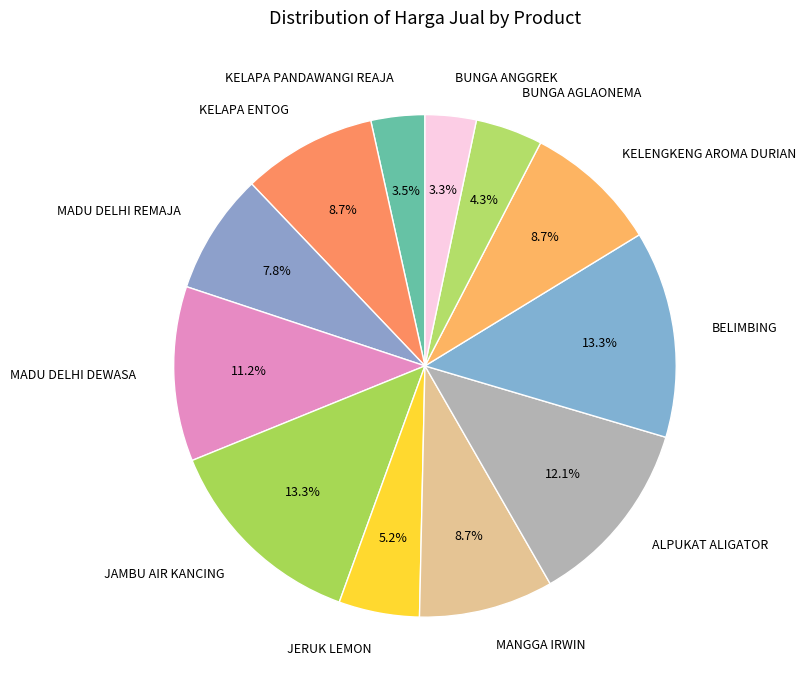

What is the ratio of the value at KELENGKENG AROMA DURIAN to the value at MANGGA IRWIN?

1.0